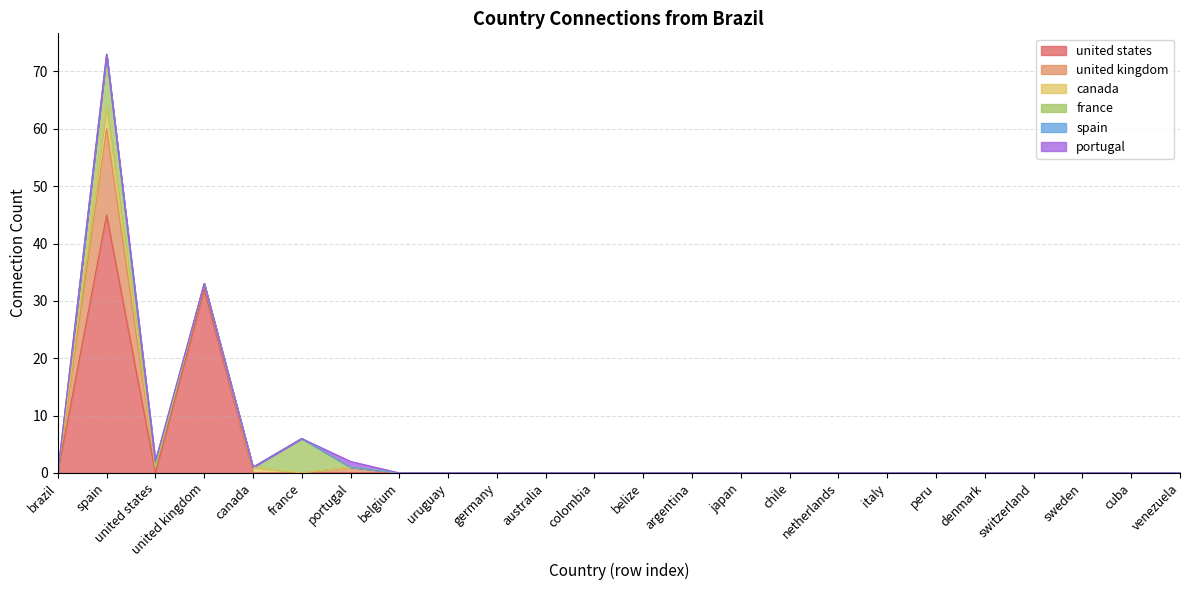

Which series has the largest range (max minus min)?

united states